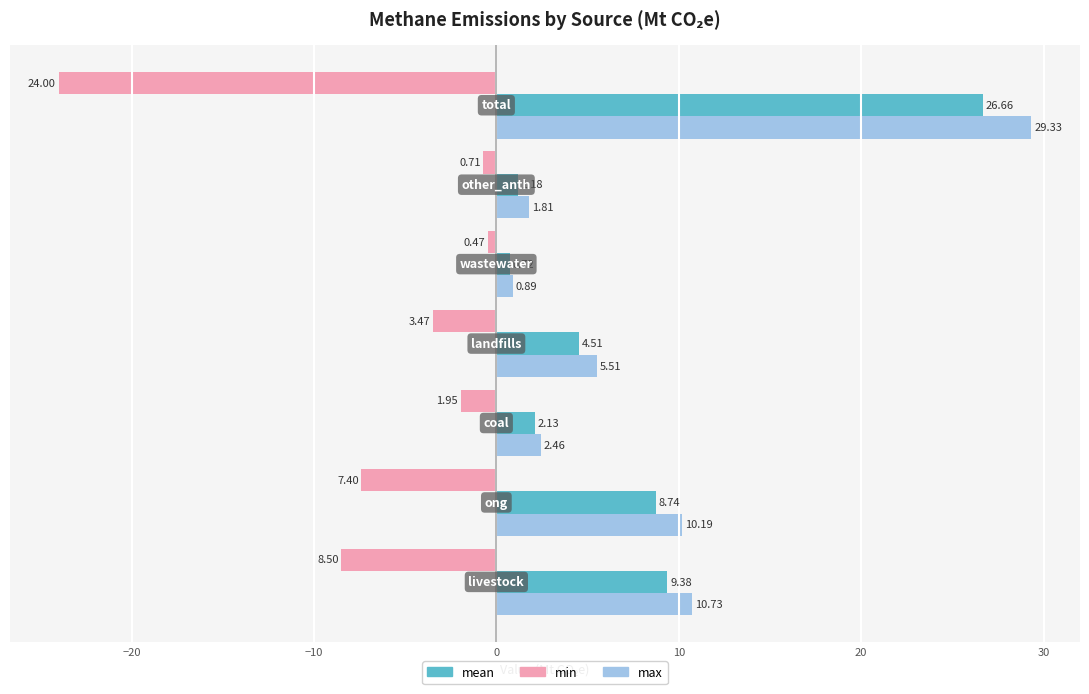

Which series has the widest spread of values?

max